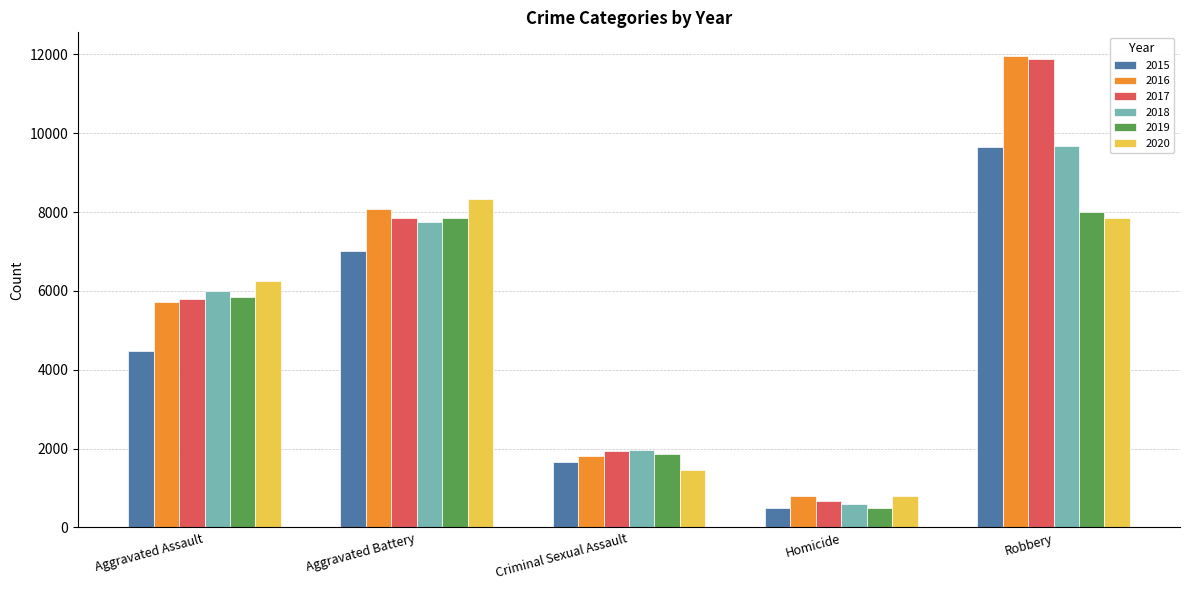

At which category is the sum across all series the highest?

Robbery